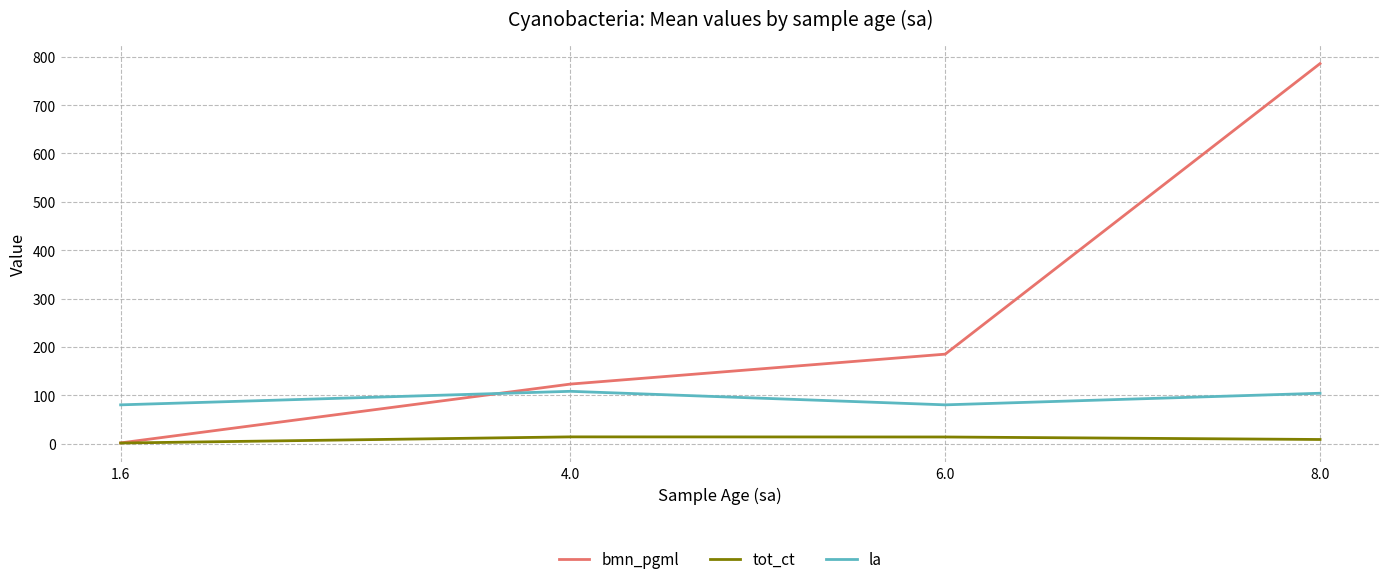

How many lines are shown in the chart?

3